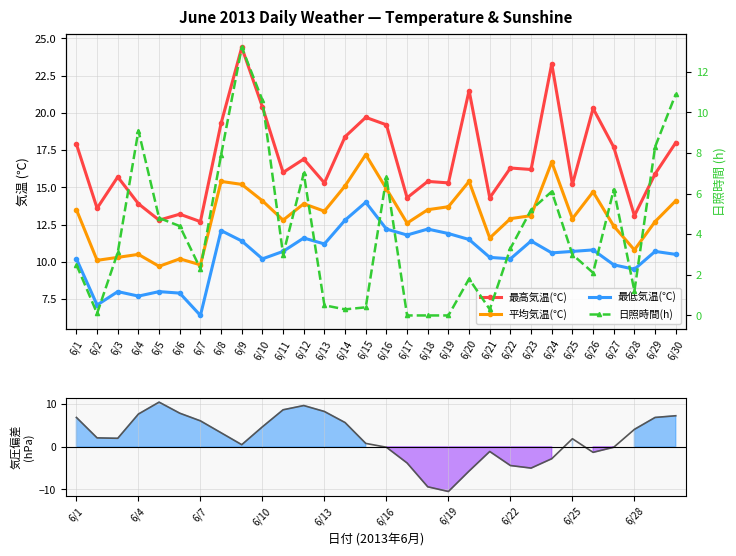

How many values in 平均気圧(hPa) are above zero?

19